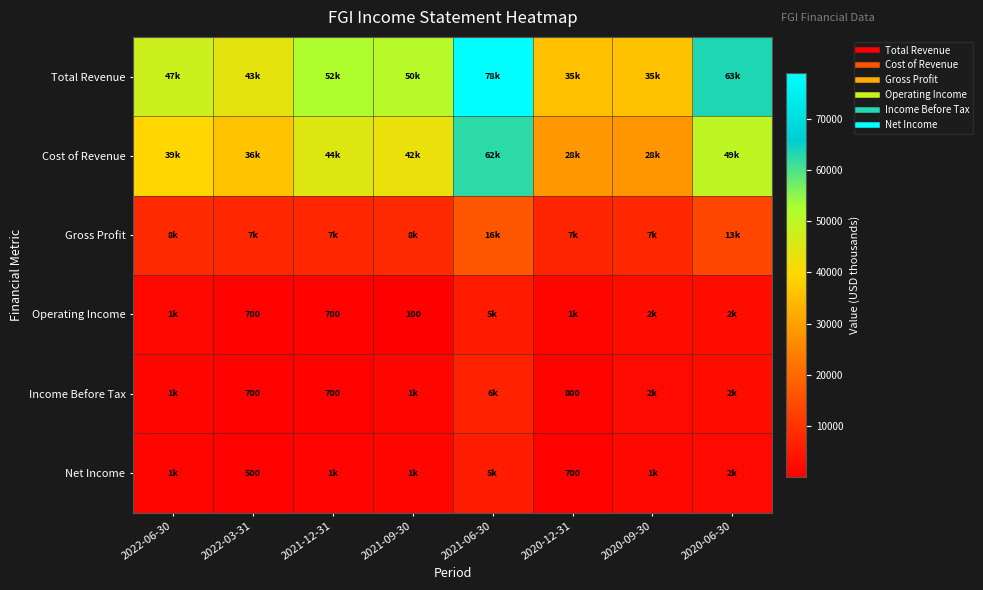

Which category has the lowest value across all series?

2021-09-30